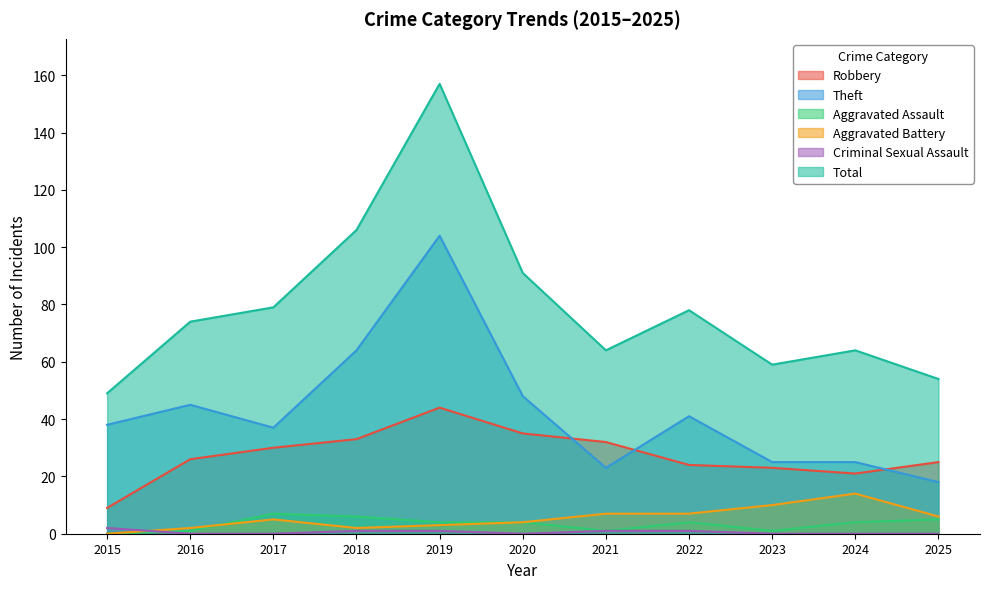

What is the sum of all Aggravated Battery values?

60